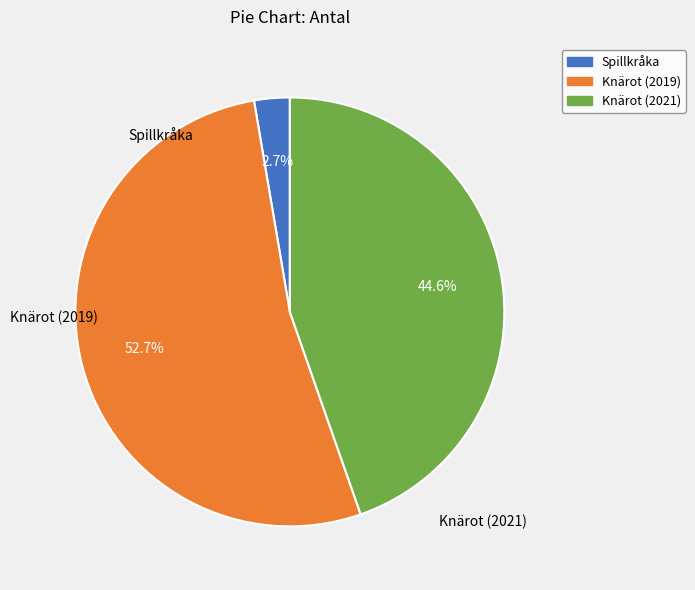

Does any single category account for the majority?

Yes